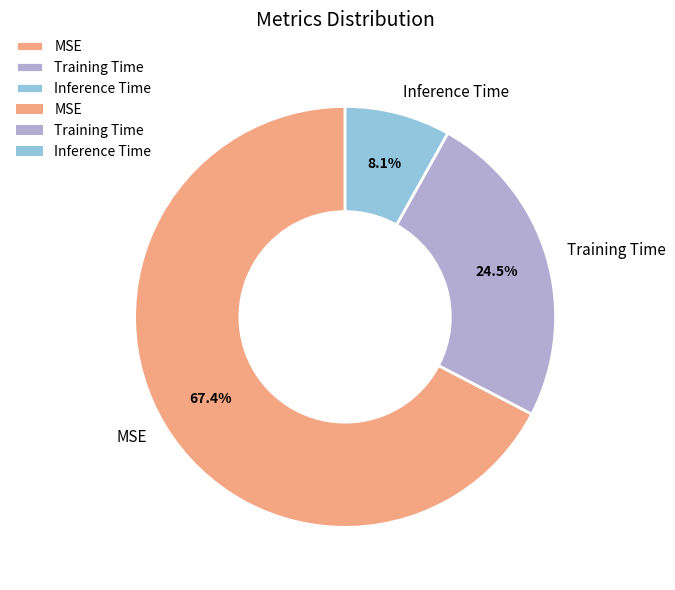

Which slice is the smallest?

Inference Time